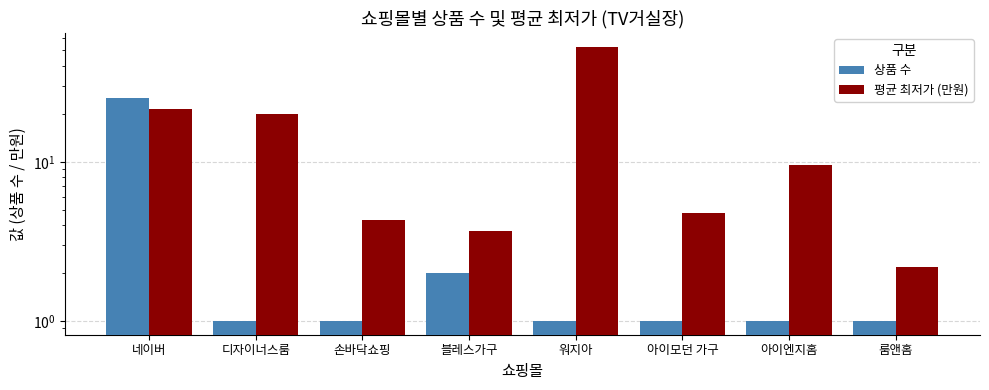

What is the average value of the 평균 최저가 (만원) series?

14.8